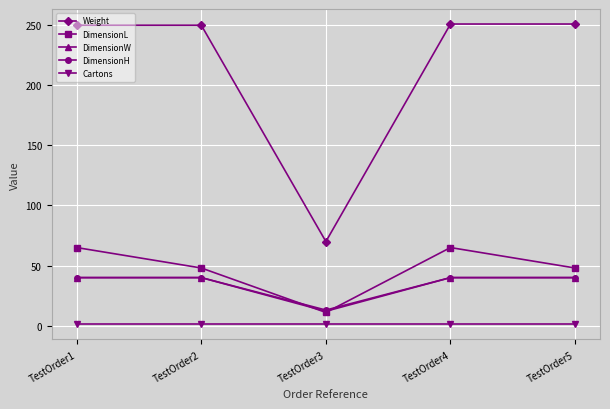

What is the value of the DimensionW point at the 4th from the left?

40